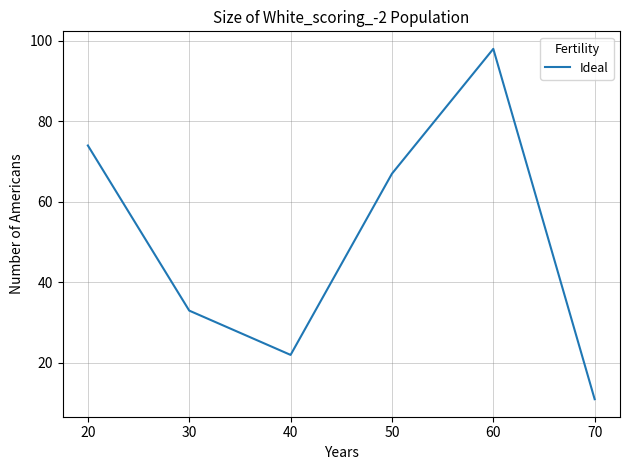

Count the number of data series in this chart.

1